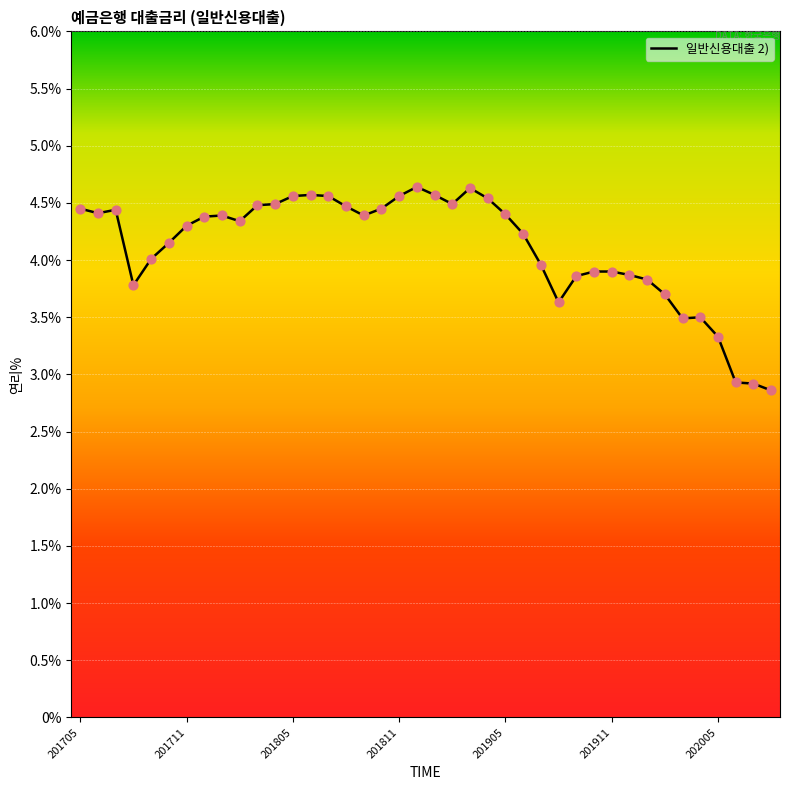

What is the difference between the maximum and minimum values?

1.8